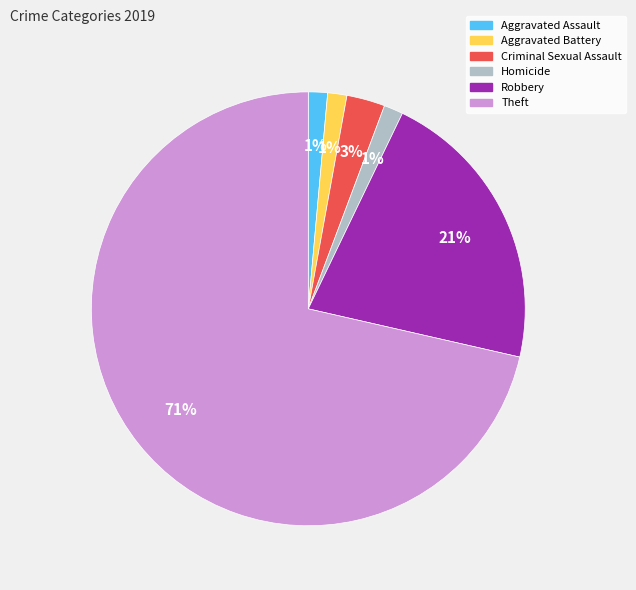

Count the number of slices in the pie.

6